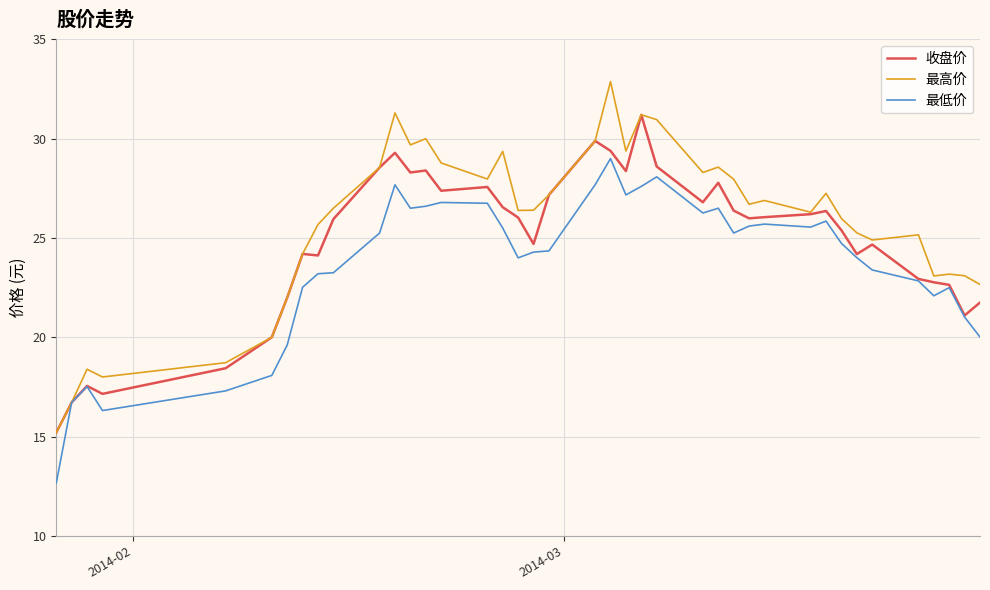

What is the average value of the 最高价 series?

25.8